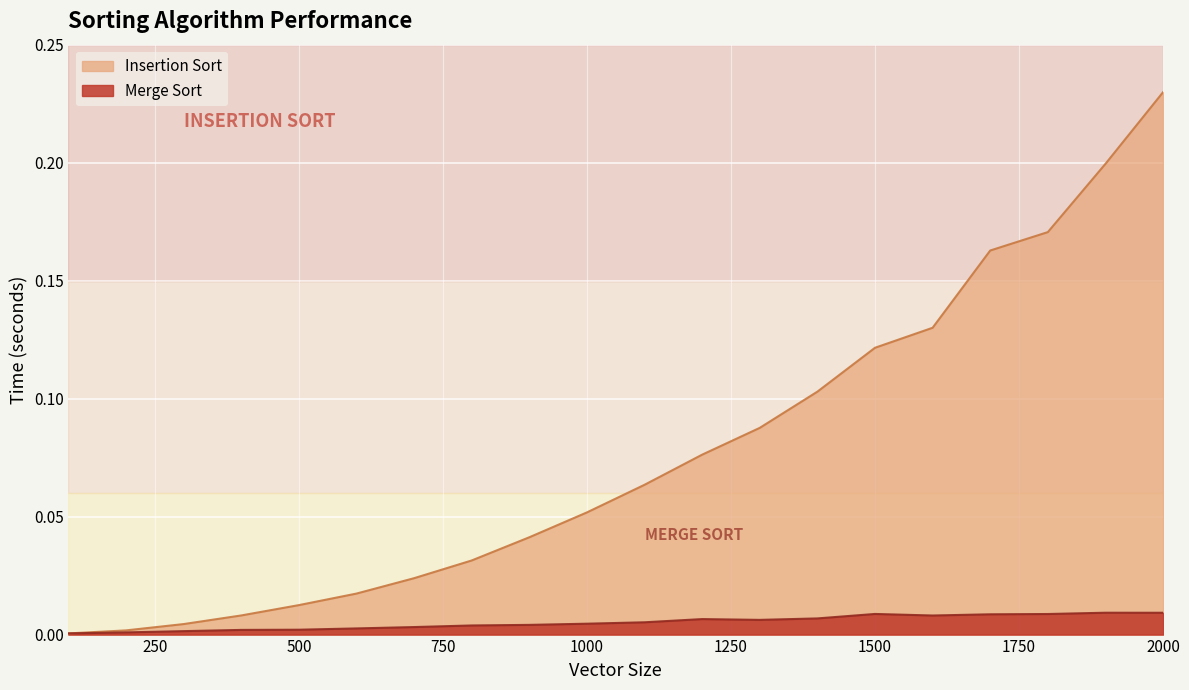

How many lines are shown in the chart?

2